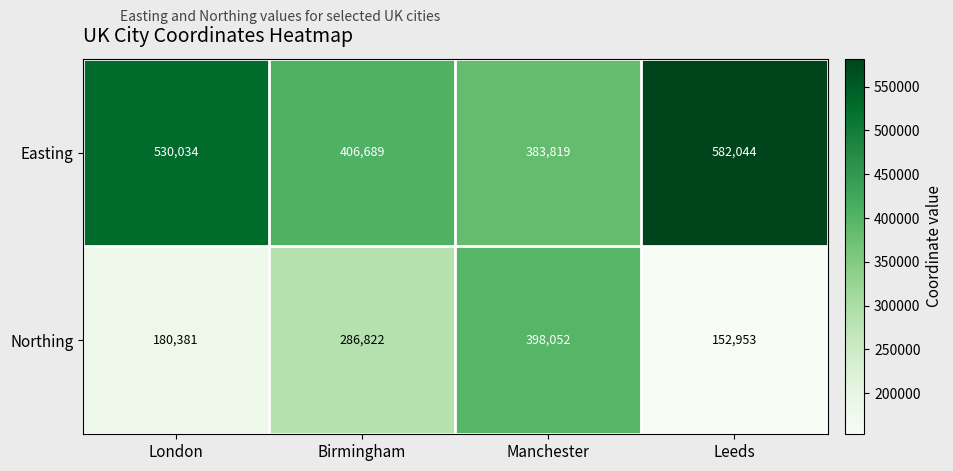

Which series has the largest total across all categories?

Easting